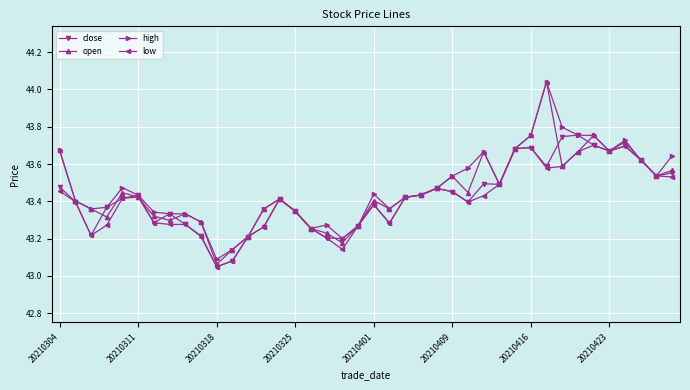

What are all the series names shown in the legend?

close, open, high, low